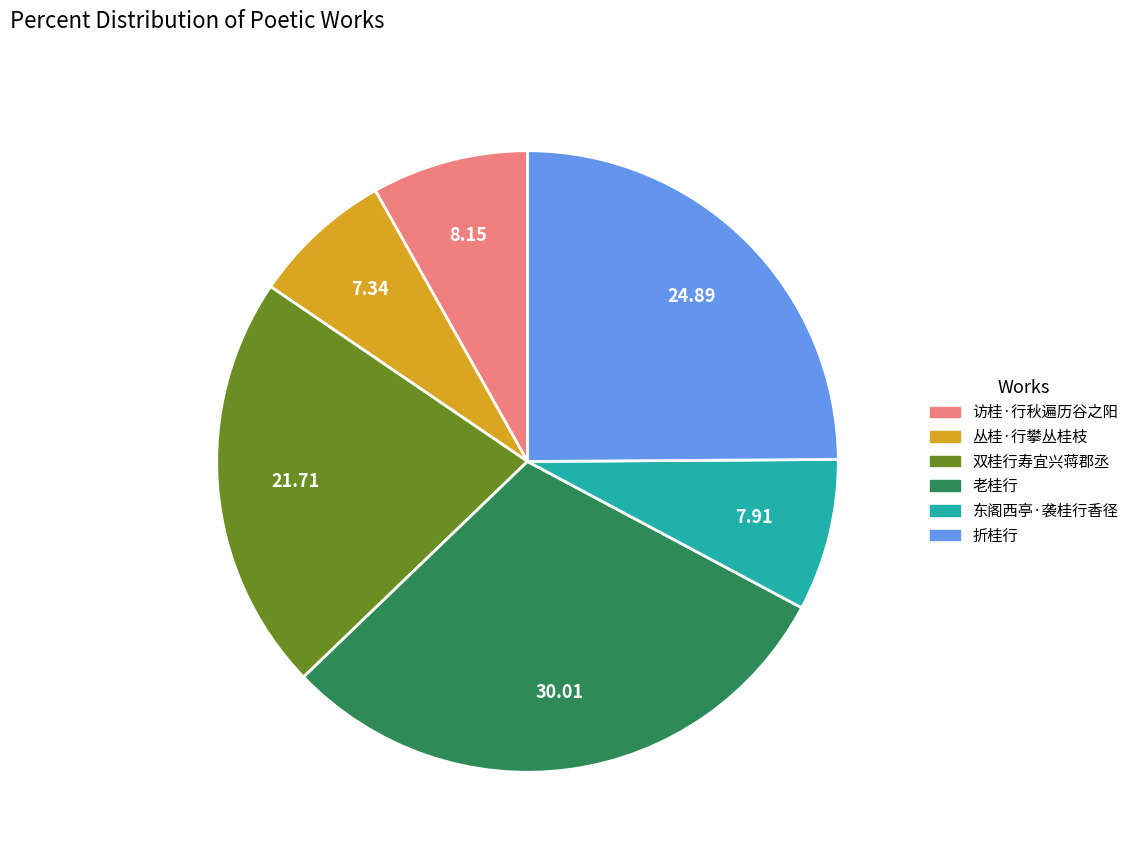

Does any single category account for the majority?

No